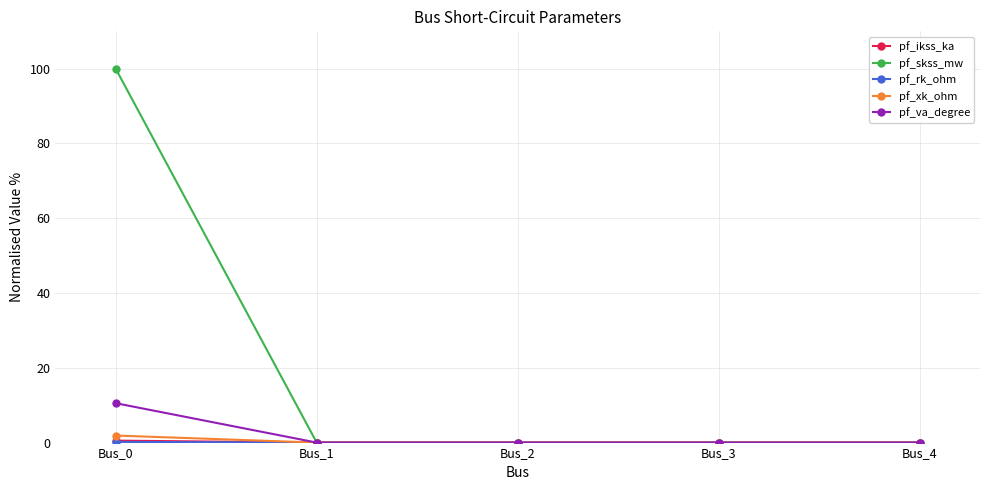

Does the chart have visible grid lines?

Yes